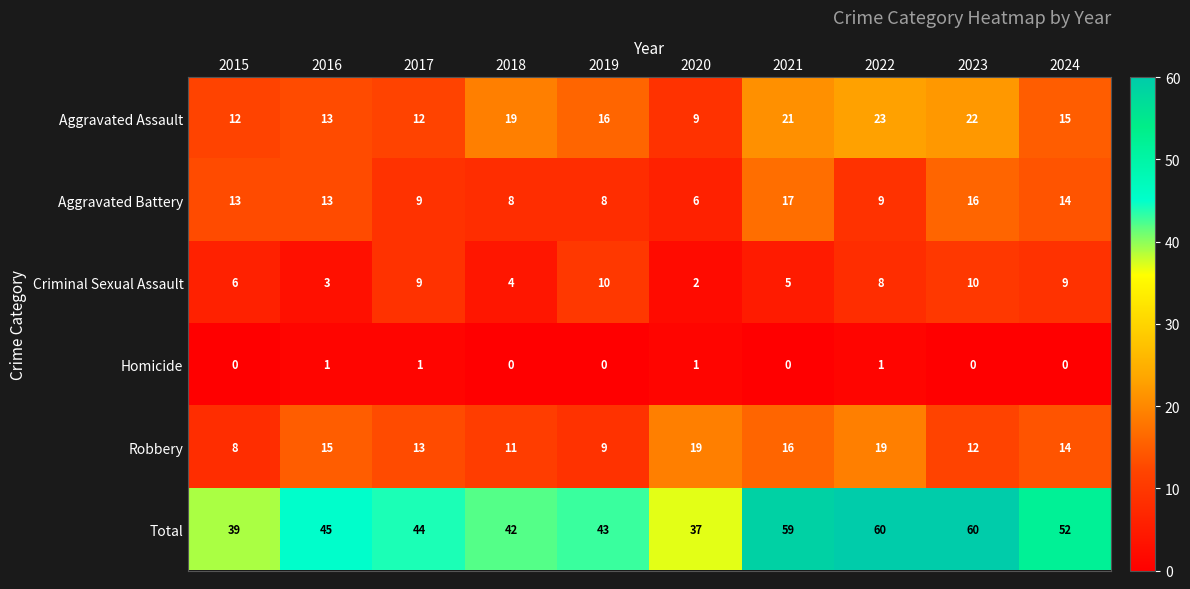

Which series has the largest total across all categories?

Total